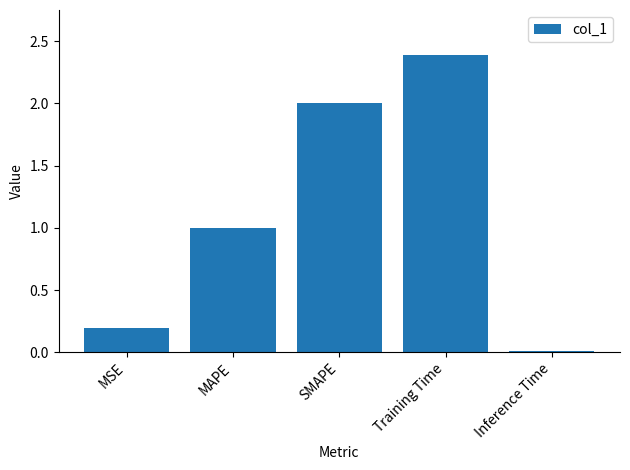

List the labels in order of value, smallest first.

Inference Time, MSE, MAPE, SMAPE, Training Time